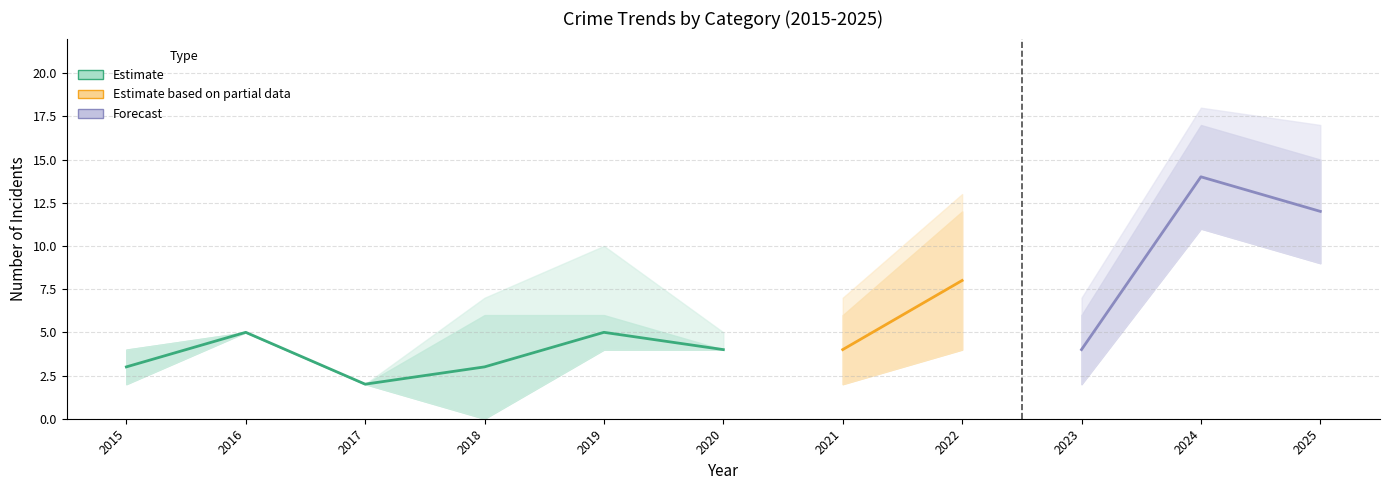

Where is Aggravated Assault nearest to the value 1?

2018